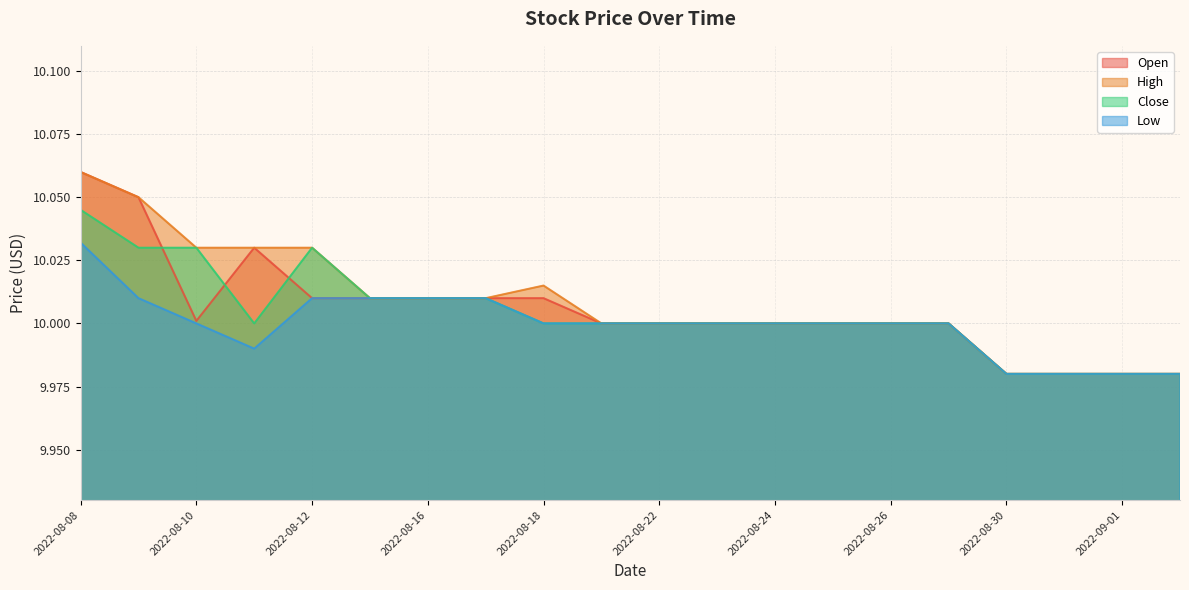

True or false: Close has a value of 10.0 at 2022-08-25.

True